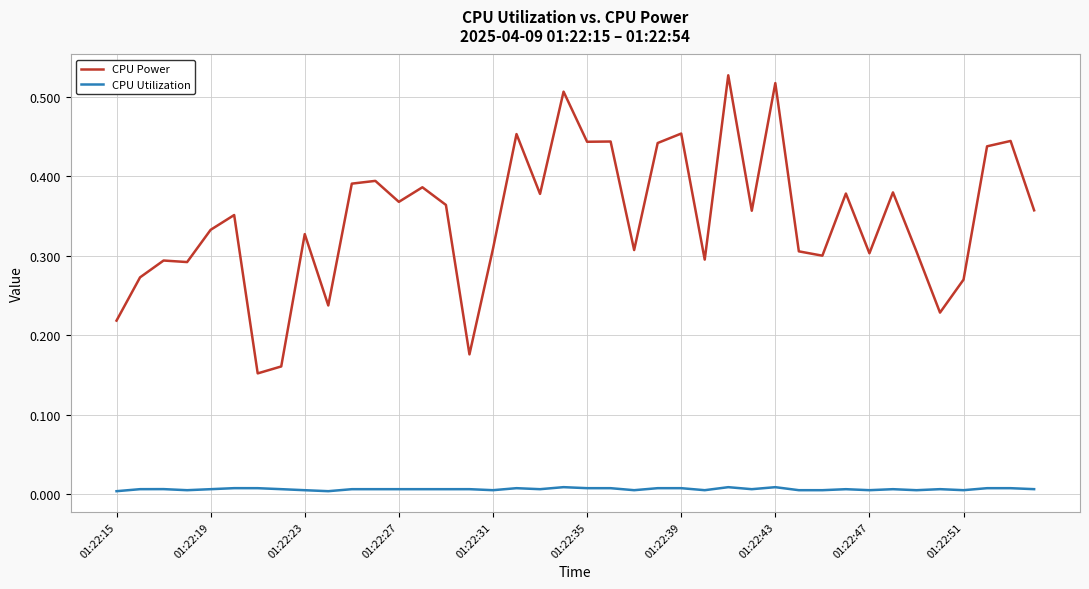

Which series has the largest total across all categories?

CPU Power